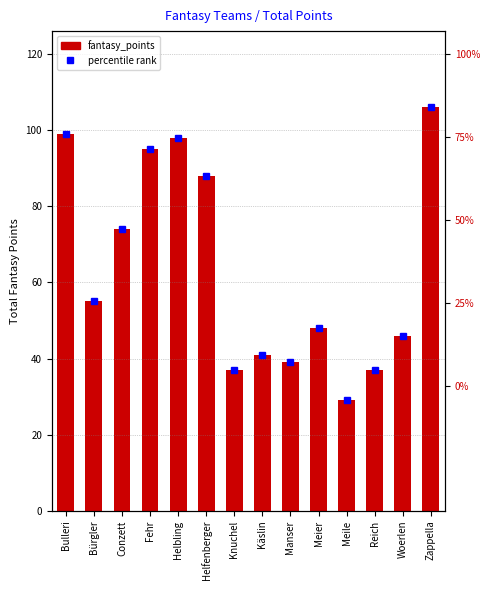

What is the greatest value displayed?

106